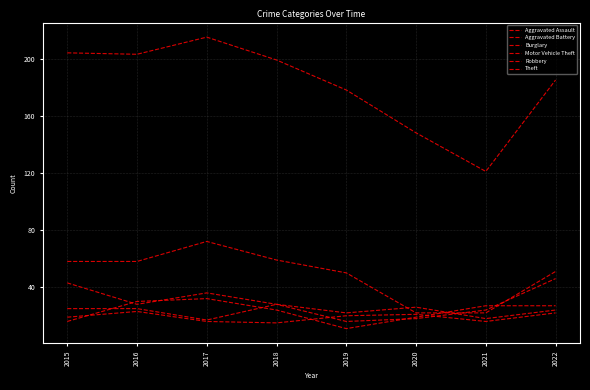

Reading left to right, what are all the values shown in this chart?

Aggravated Assault: 25	25	17	28	22	26	18	24
Aggravated Battery: 19	23	16	15	20	21	16	22
Burglary: 58	58	72	59	50	22	22	51
Motor Vehicle Theft: 43	28	36	28	16	18	24	46
Robbery: 16	30	32	24	11	19	27	27
Theft: 204	203	215	199	178	148	121	185